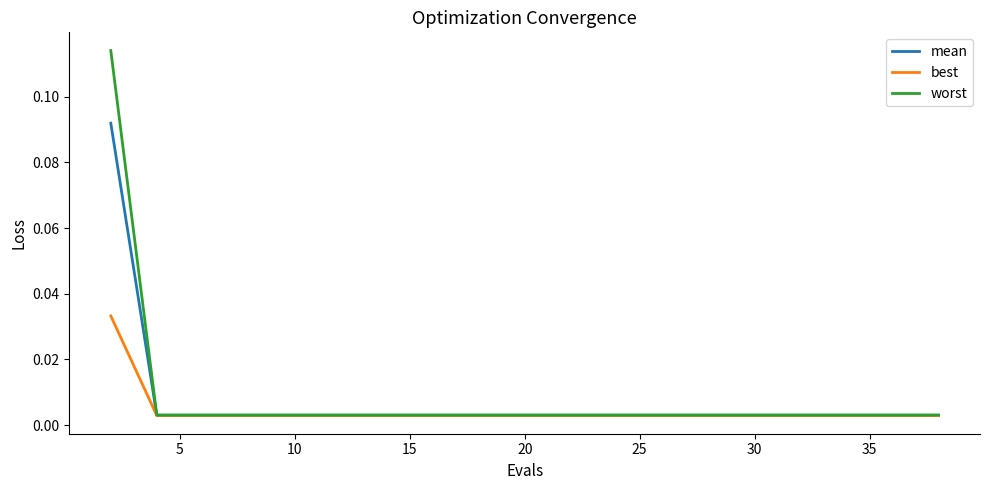

Which series has the largest total across all categories?

worst